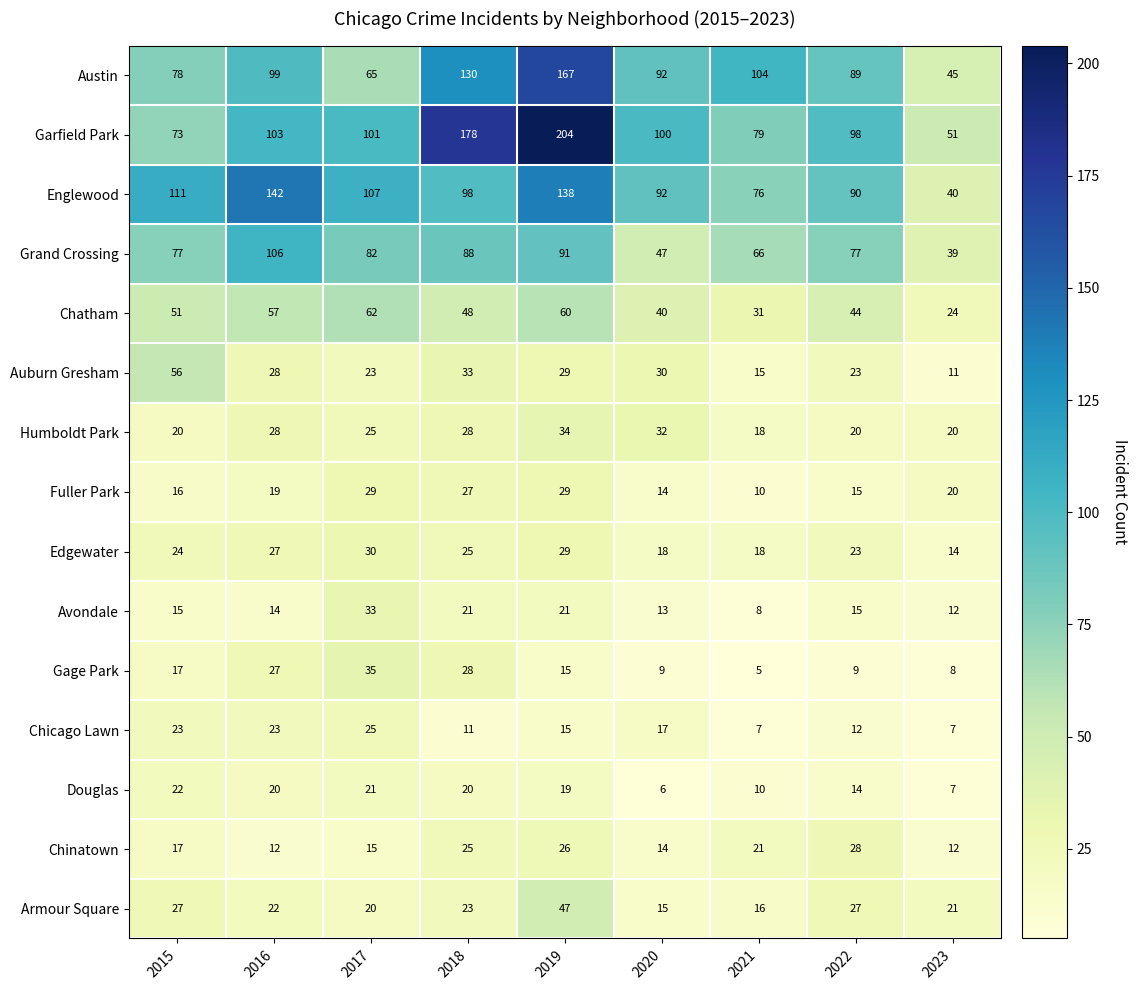

What is the minimum value for Austin?

45